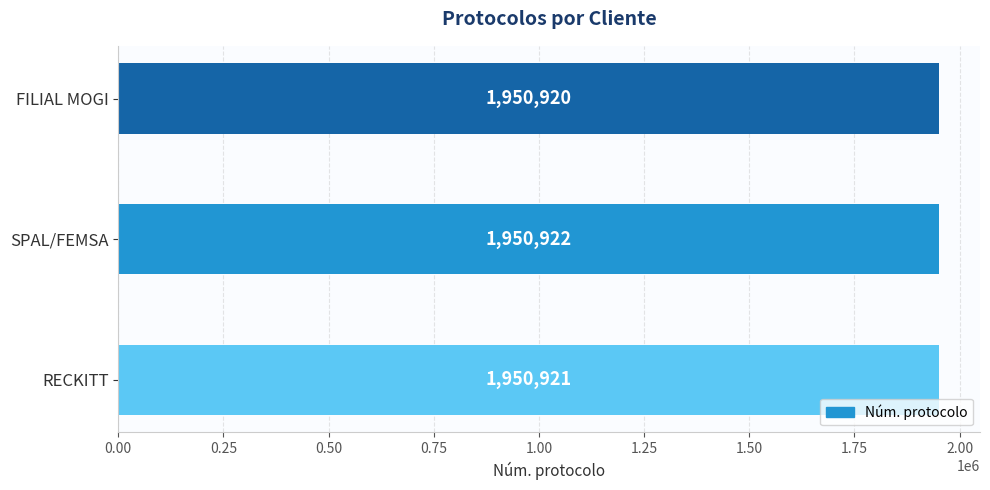

True or false: the data shows 1950922 at SPAL/FEMSA.

True